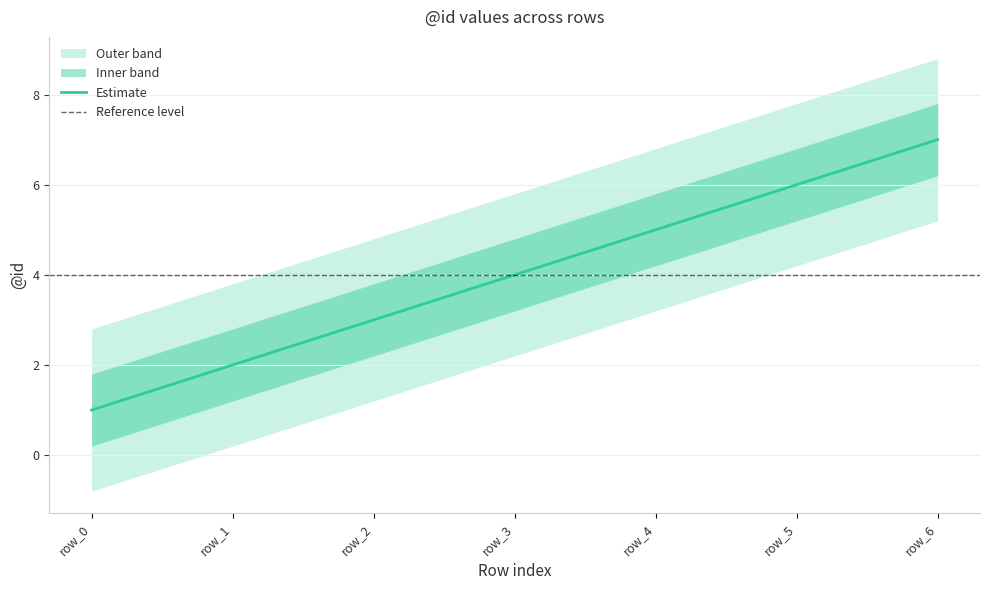

Count the number of values greater than 4.

3